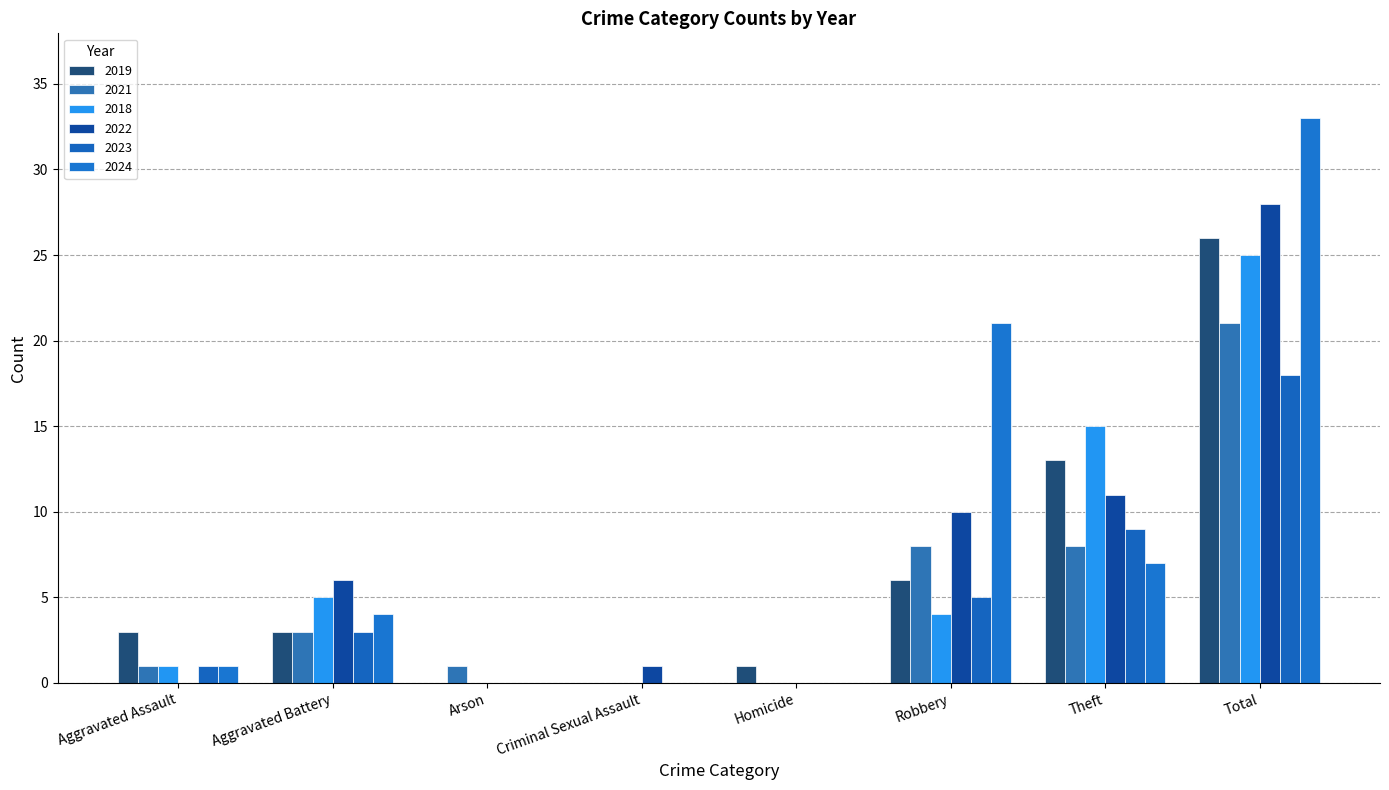

What are all the series names shown in the legend?

2019, 2021, 2018, 2022, 2023, 2024